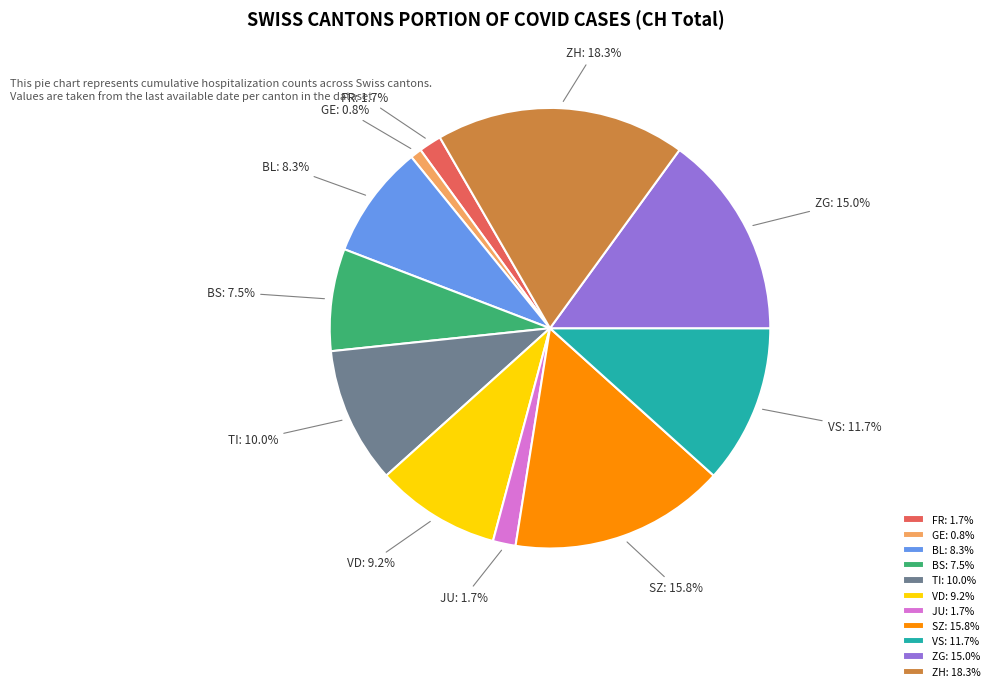

To the nearest percent, what portion does ZG represent?

15%